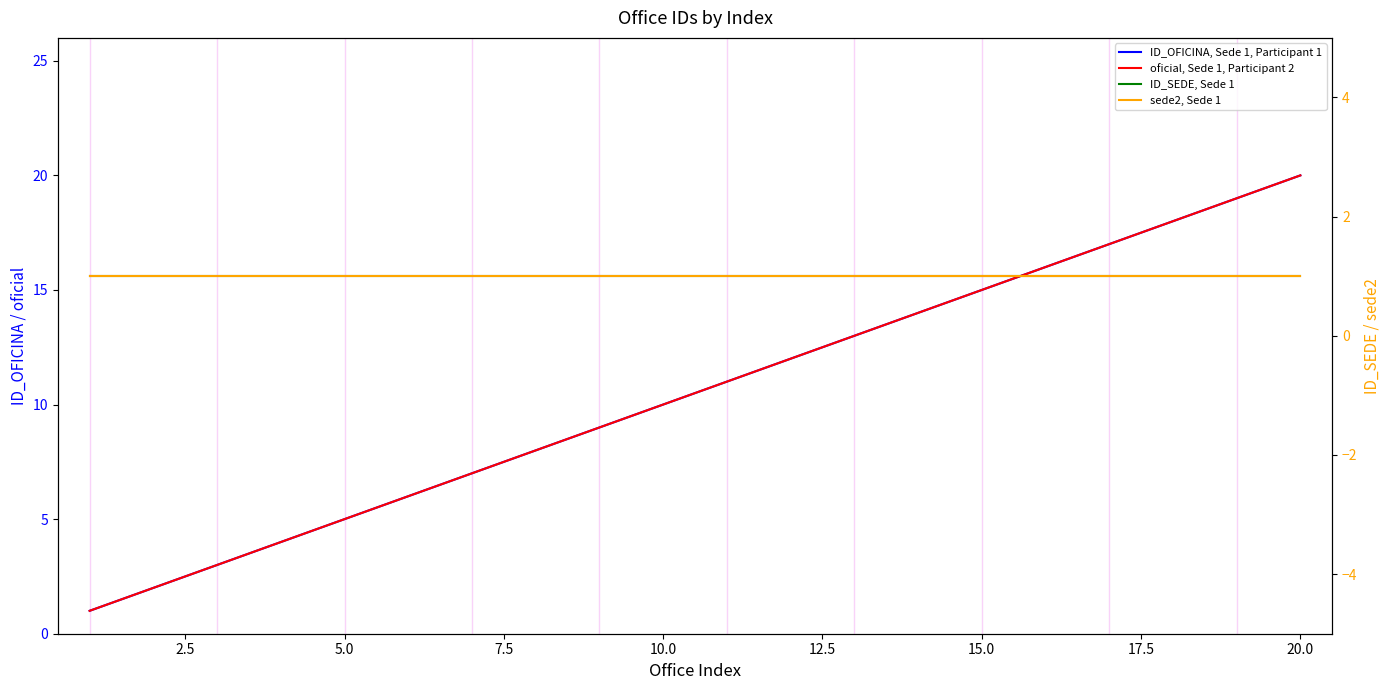

What is the label of the 19th point from the right?

2.5